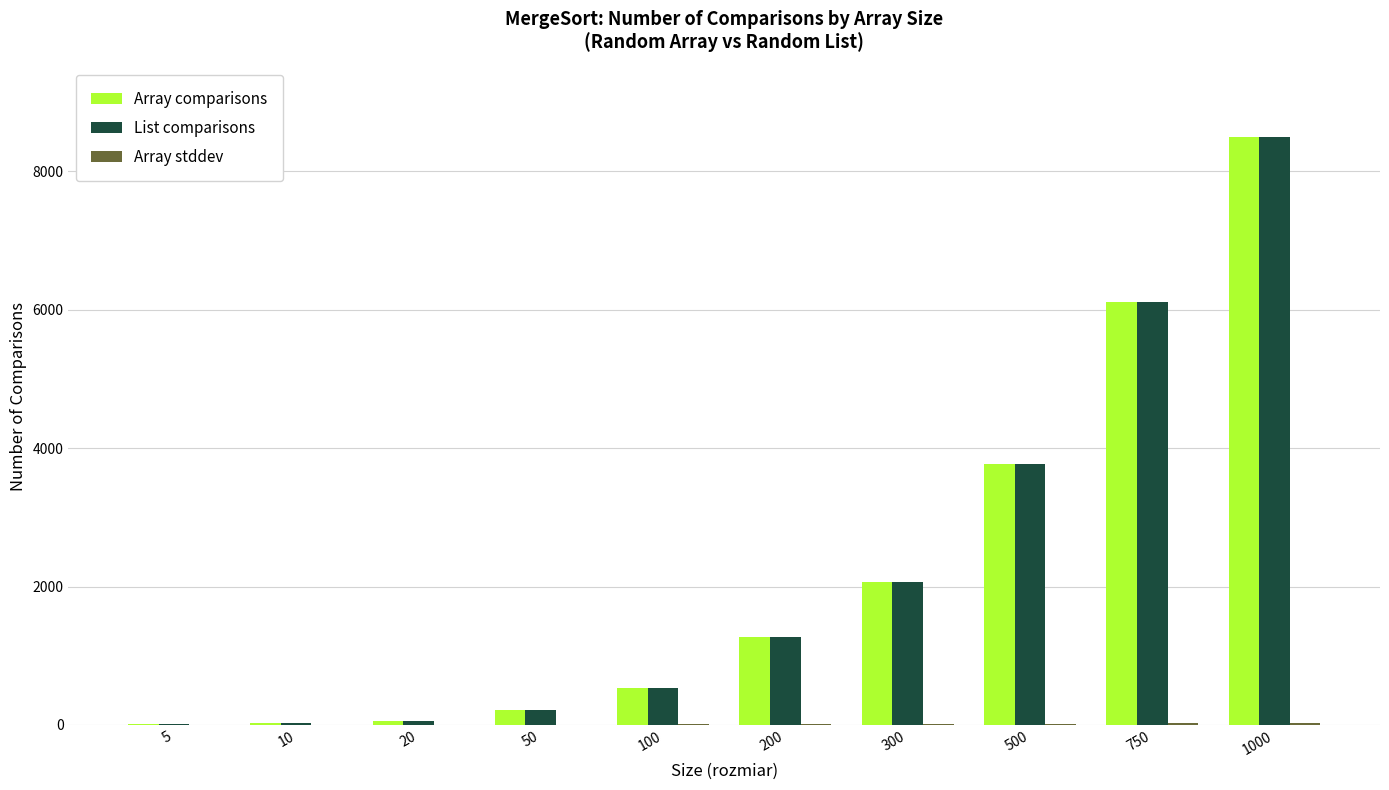

What is the total value across all series at 100?

1083.5